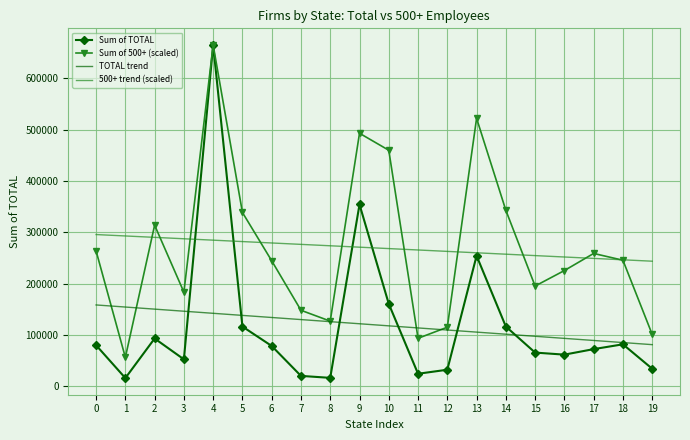

What is the spread (max minus min) of values at 11?

241040.3